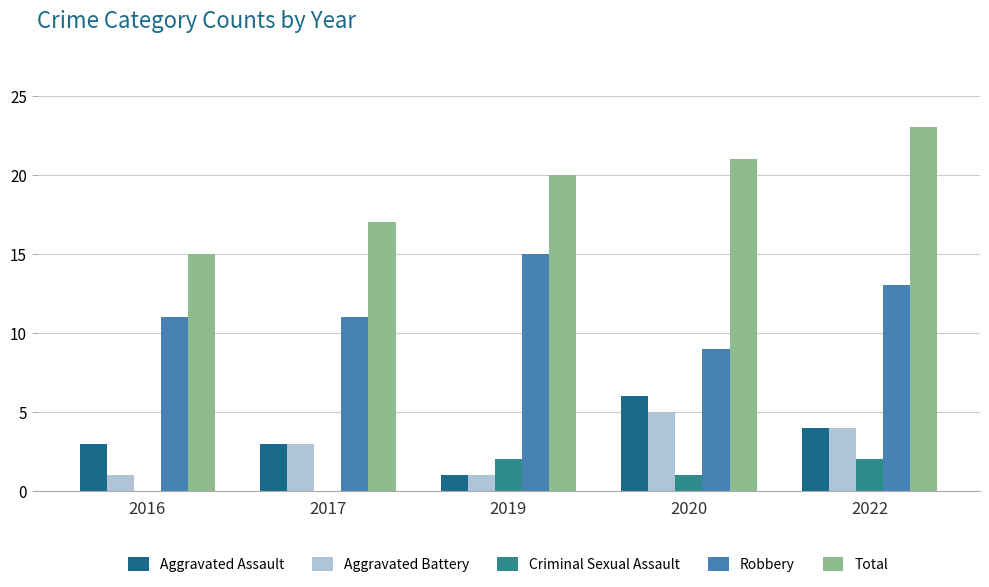

Reading right to left, transcribe all the data shown in this chart.

Aggravated Assault: 2022=4	2020=6	2019=1	2017=3	2016=3
Aggravated Battery: 2022=4	2020=5	2019=1	2017=3	2016=1
Criminal Sexual Assault: 2022=2	2020=1	2019=2	2017=0	2016=0
Robbery: 2022=13	2020=9	2019=15	2017=11	2016=11
Total: 2022=23	2020=21	2019=20	2017=17	2016=15